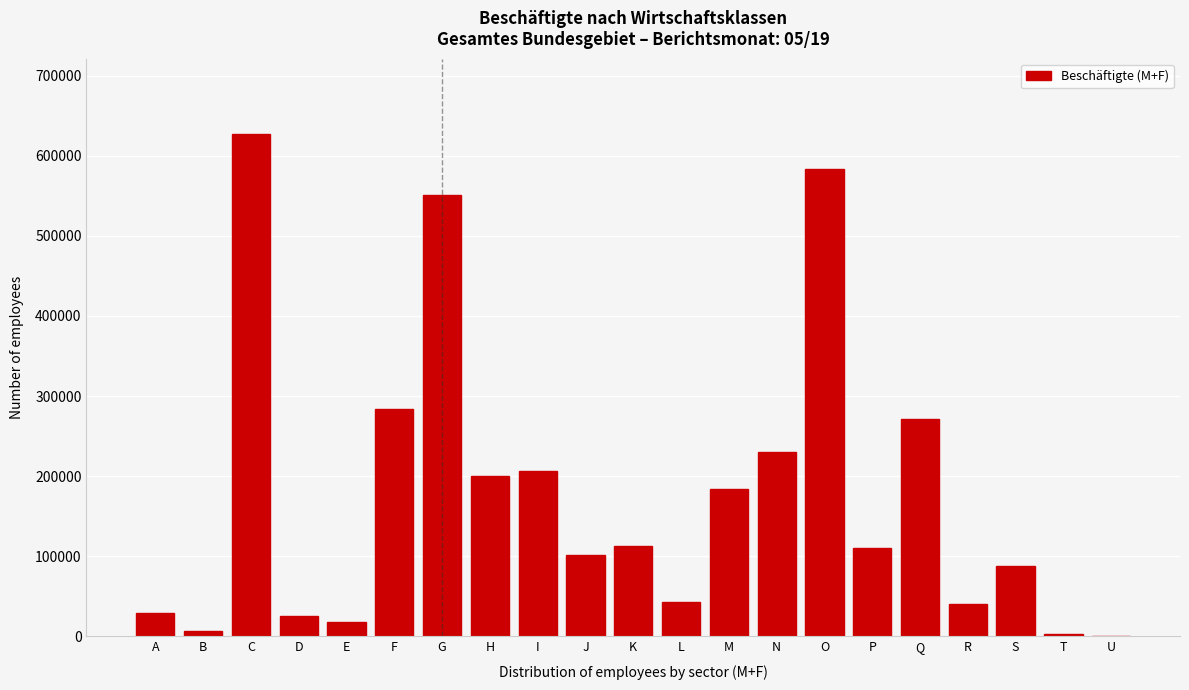

Read the value at Q.

270887